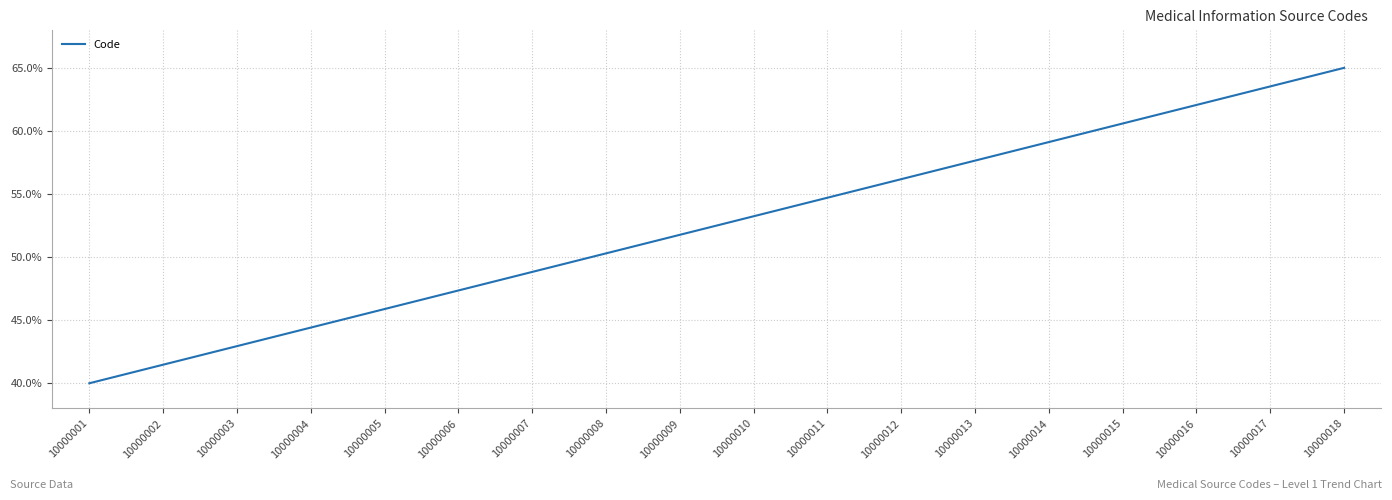

Between 10000010 and 10000017, which is larger?

10000017